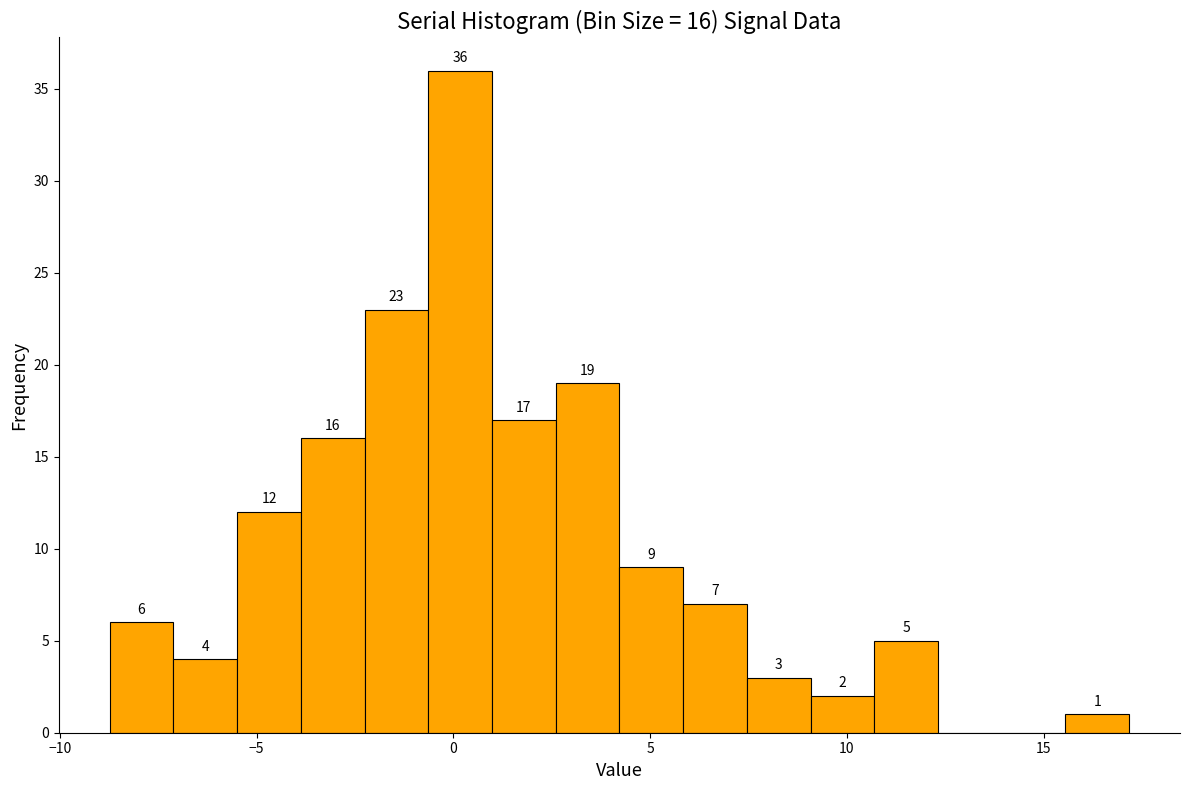

Around what value on the x-axis is the tallest bar? Give the approximate position of its centre, as read against the axis.

0.0